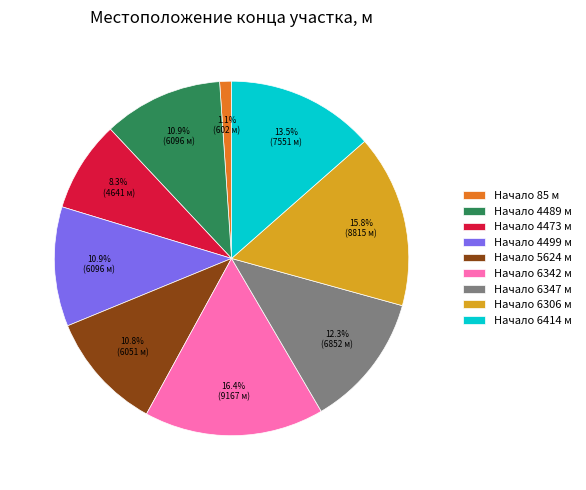

How many segments does this pie chart have?

9